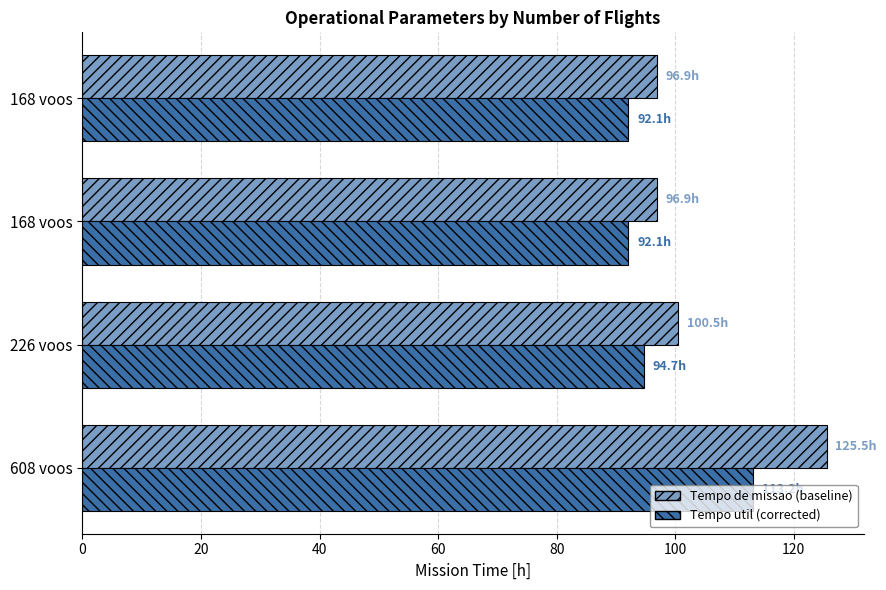

Reading left to right, extract all data points from this chart.

Tempo de missao [h]: 125.5	100.5	96.9	96.9
Tempo util [h]: 113.2	94.7	92.1	92.1